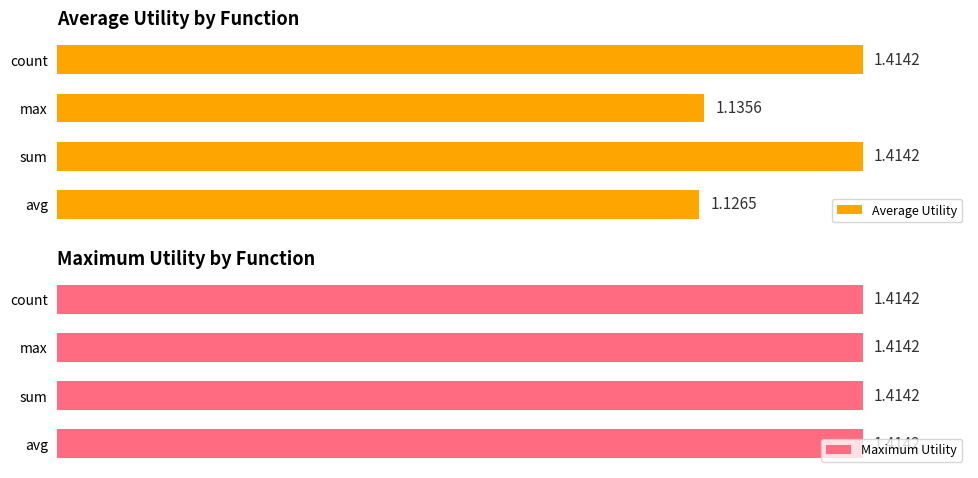

Where is Average Utility nearest to the value 1?

avg